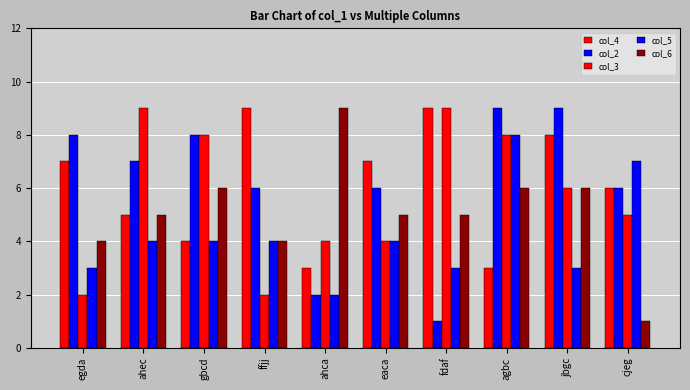

Does the chart contain any negative values?

No